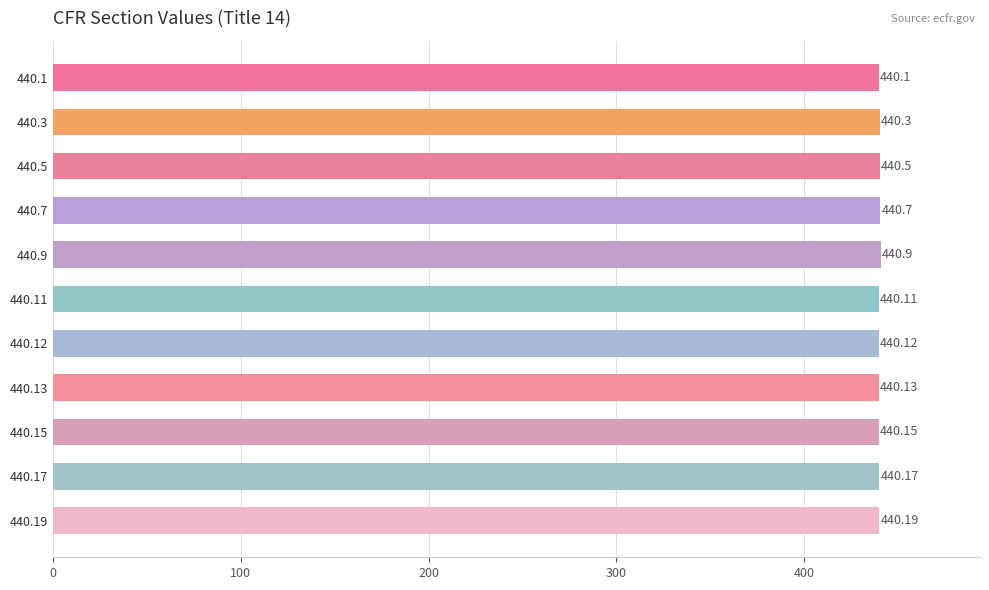

What is the difference between the maximum and minimum values?

0.8